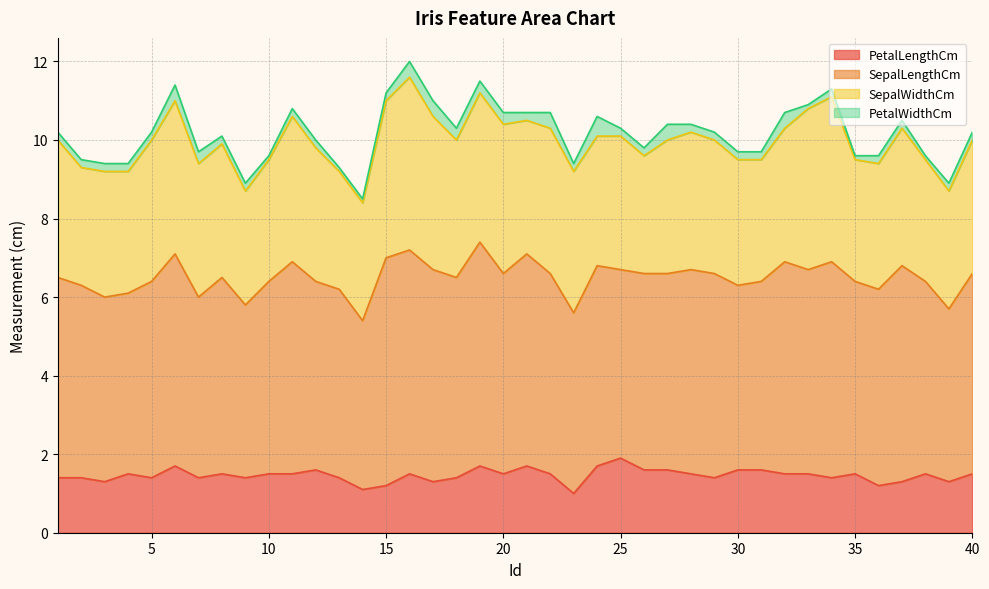

True or false: SepalLengthCm and PetalLengthCm intersect in this chart.

False